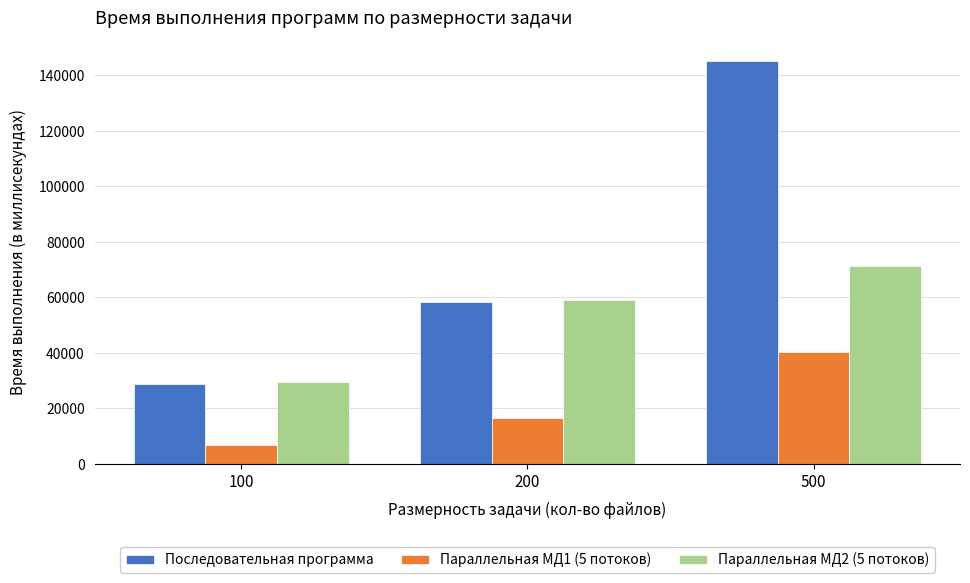

Does the chart contain stacked bars?

No